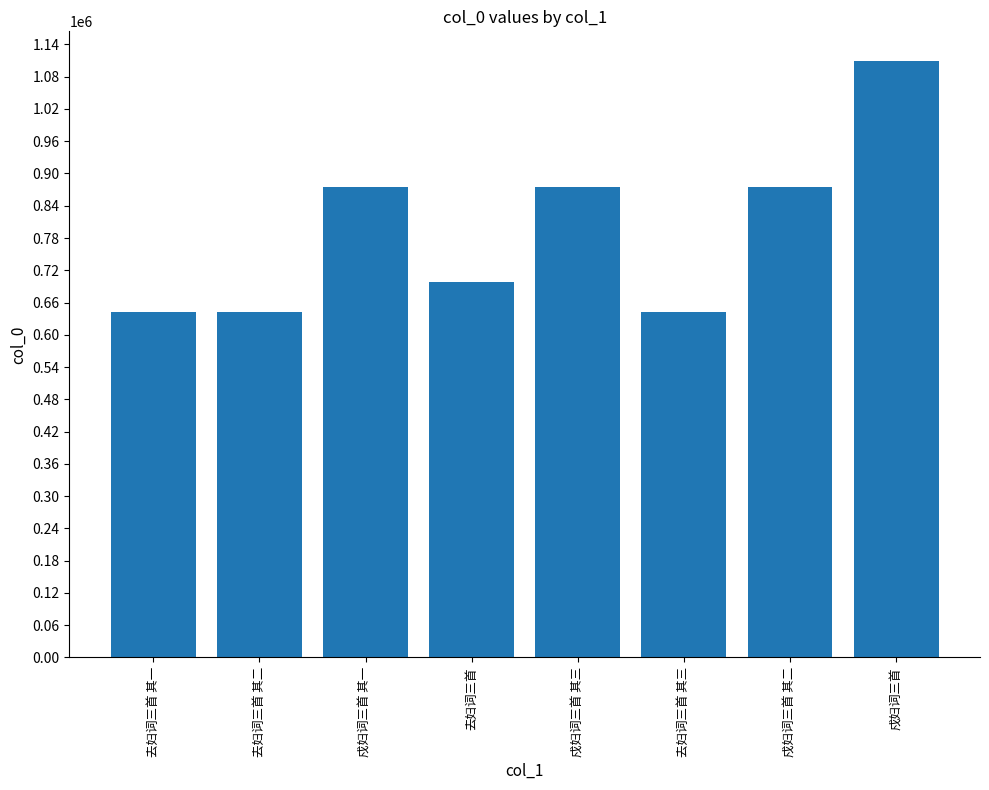

What is the smallest value displayed?

642488